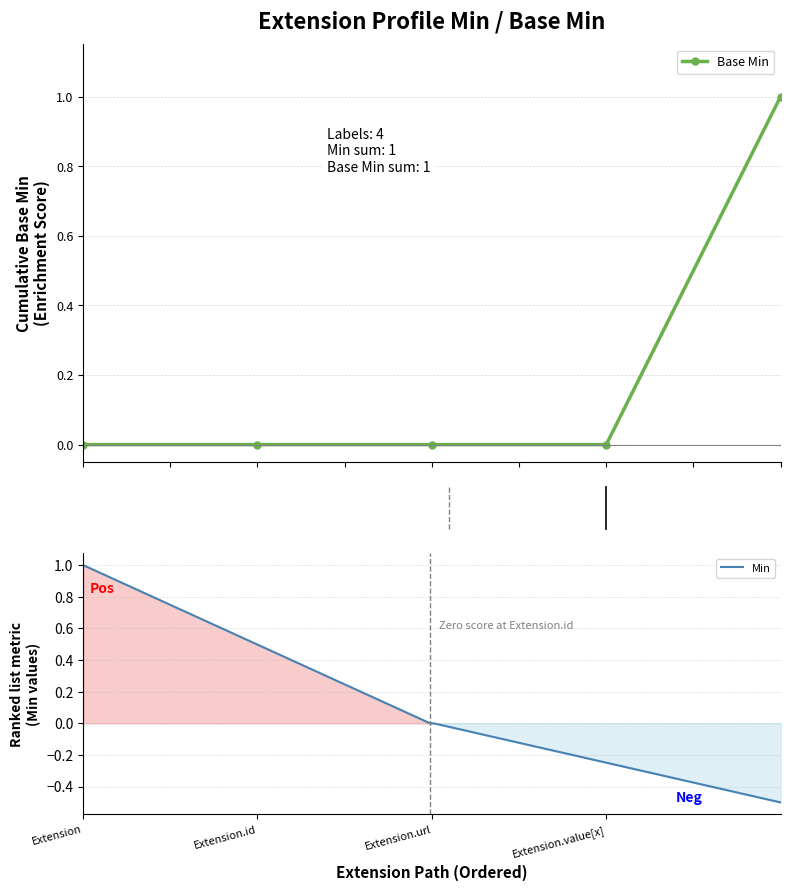

How many intersections are there between Base Min and Min?

1